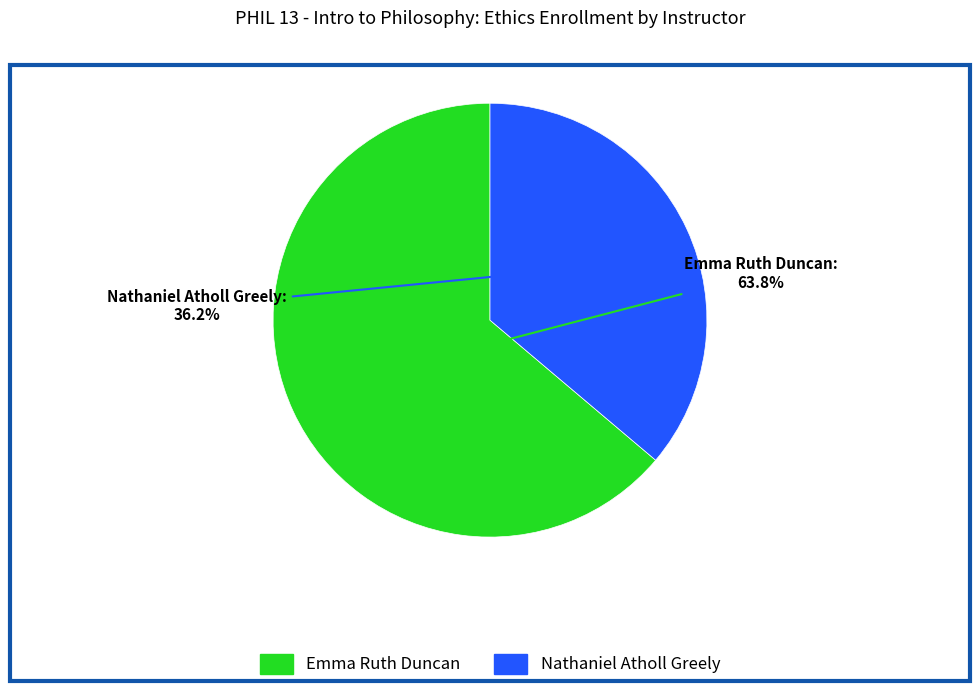

Which slice is the smallest?

Nathaniel Atholl Greely